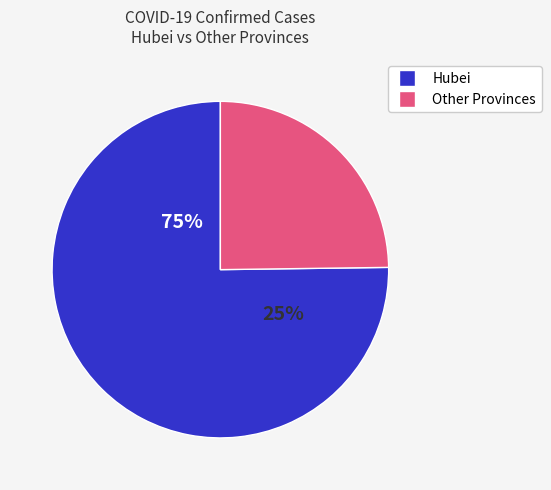

Does any single category account for the majority?

Yes